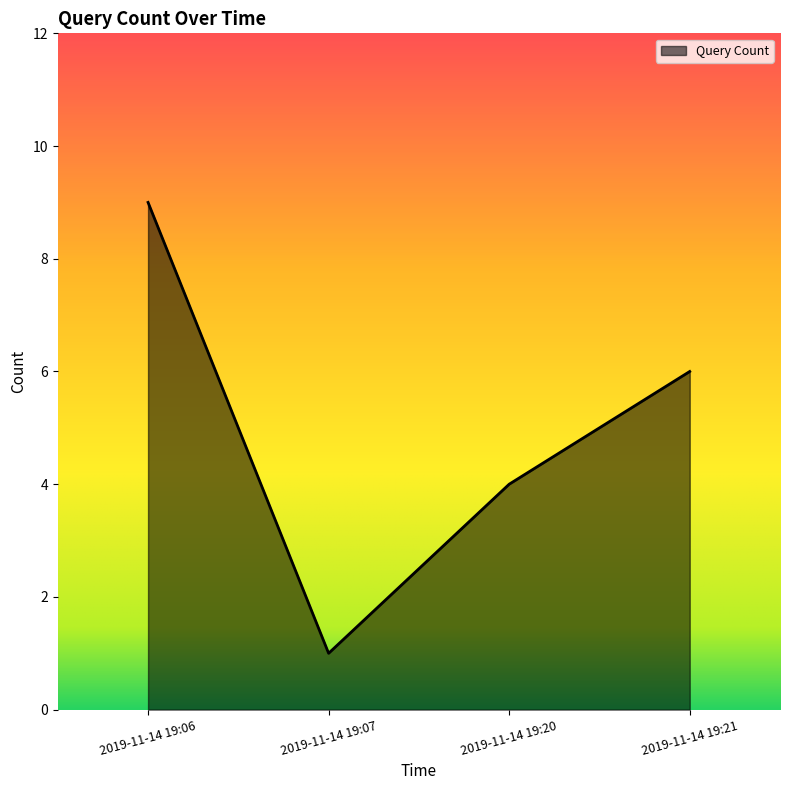

What is the difference between the second highest and minimum values?

5